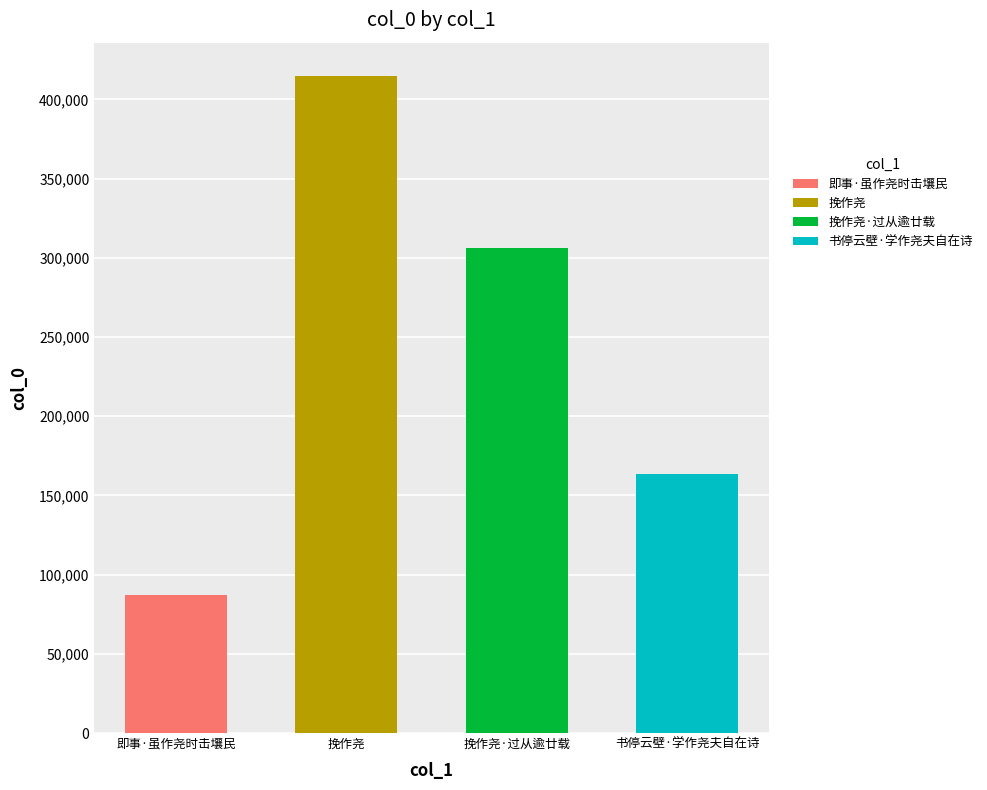

Does the chart contain any negative values?

No